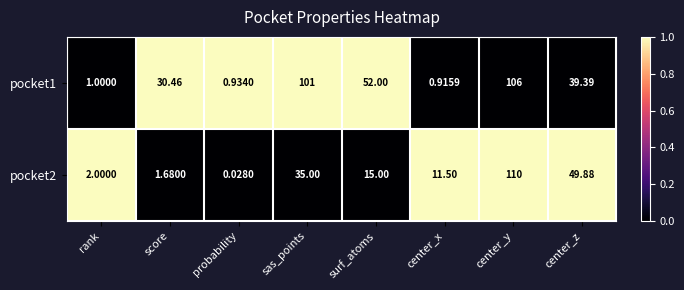

Where does the pocket2 series first go above 15?

sas_points